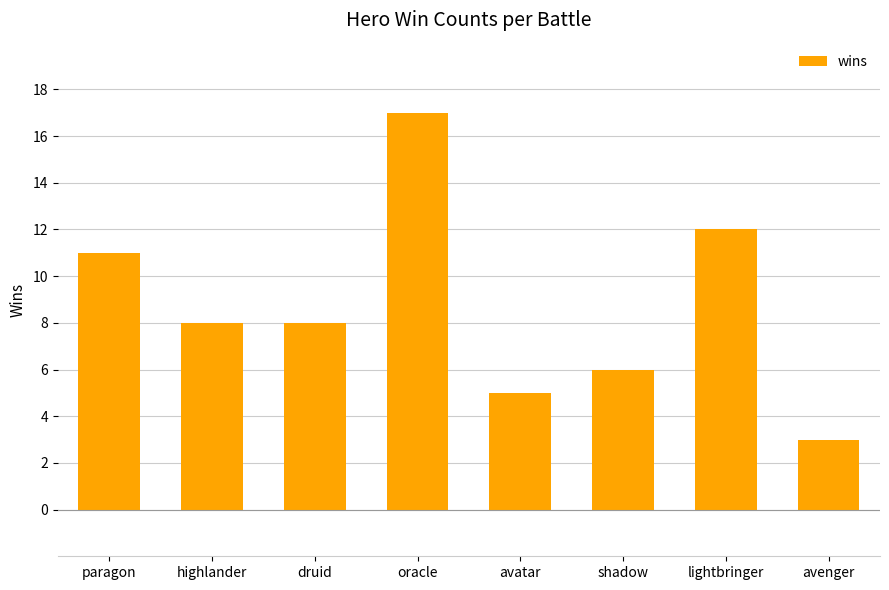

How many series are shown in this chart?

1